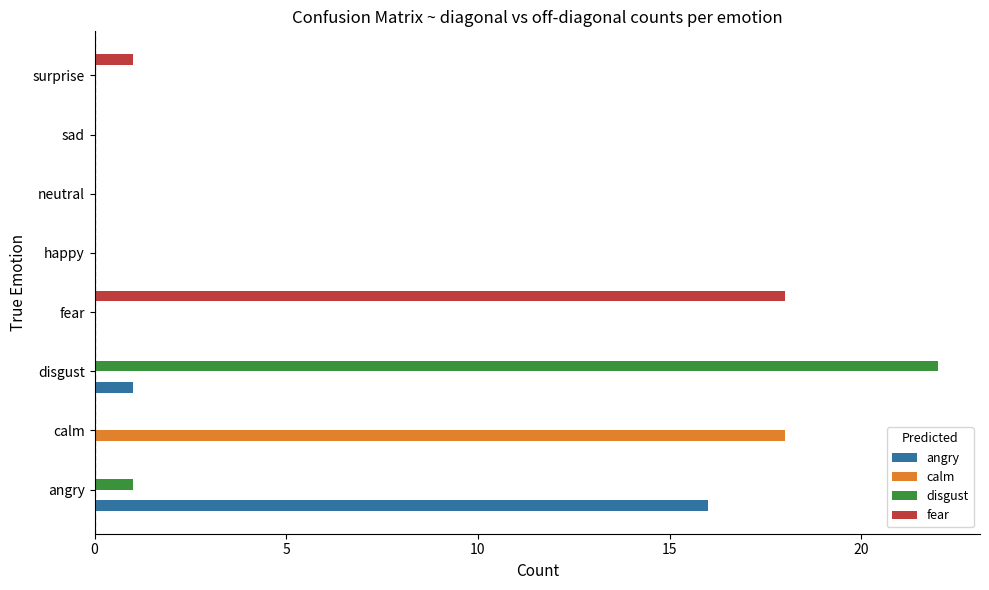

What is the highest value of the calm series?

18